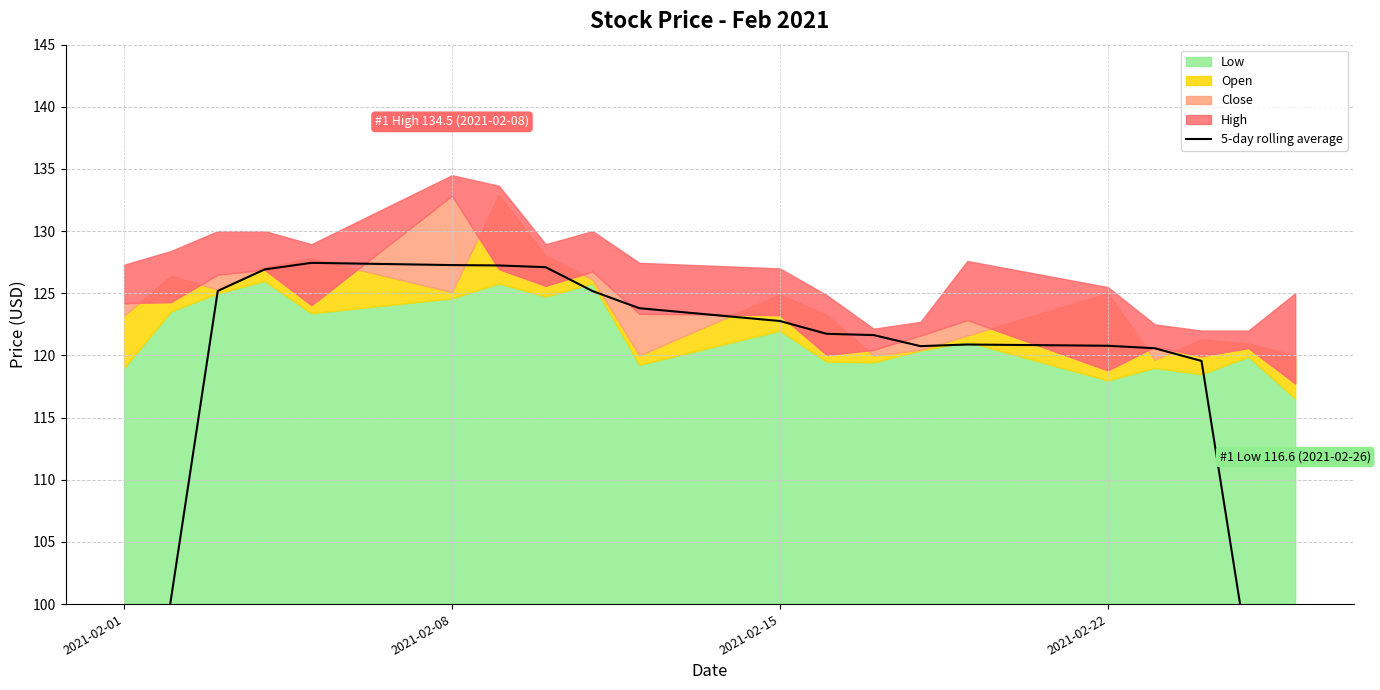

What is the minimum value shown in the chart?

71.7